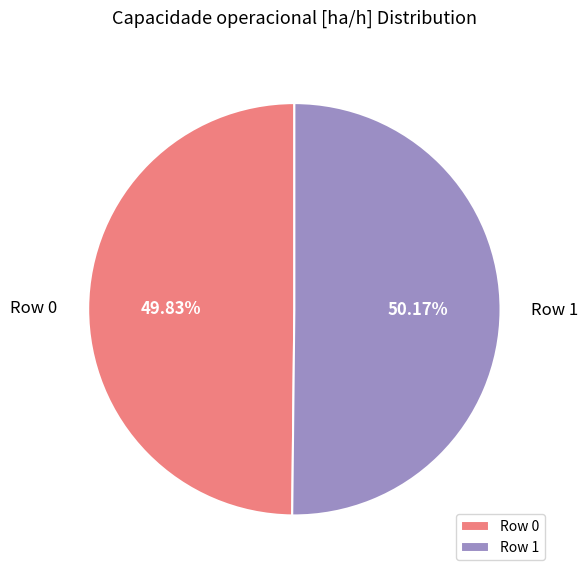

How much of the chart is everything except Row 1?

49.8%